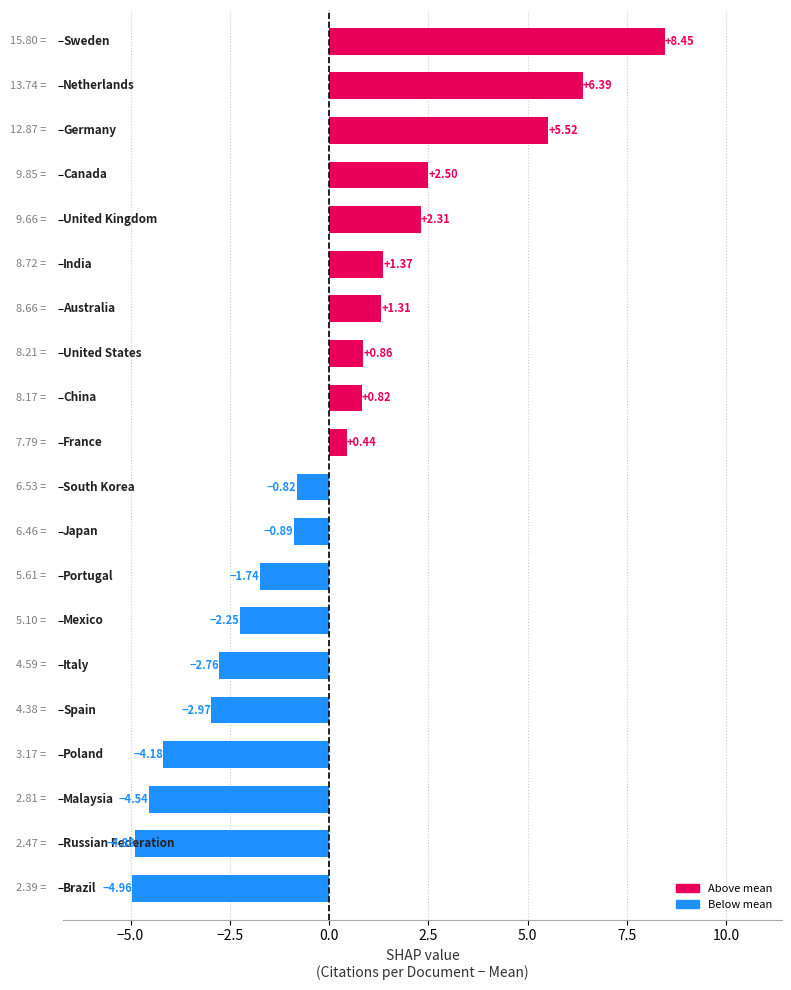

What is the difference between the maximum and minimum values?

13.4